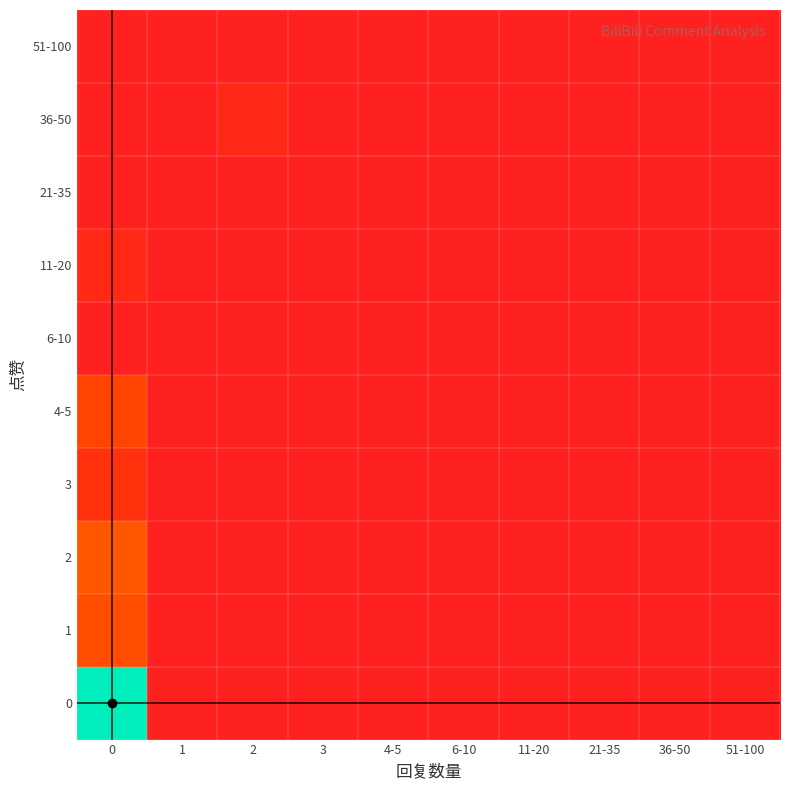

What is the maximum value shown in the chart?

100.0